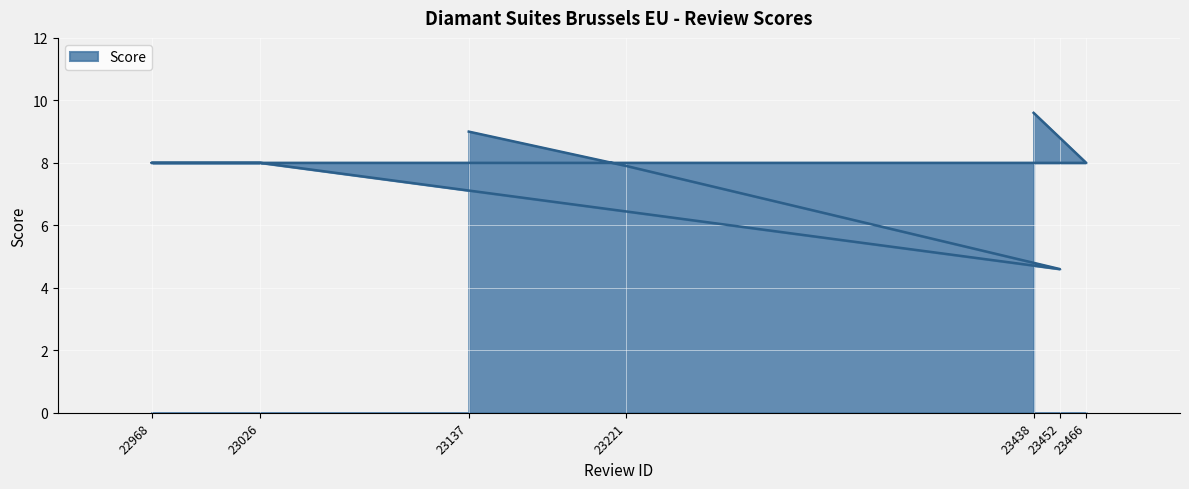

Between 22968 and 23221, which is larger?

22968